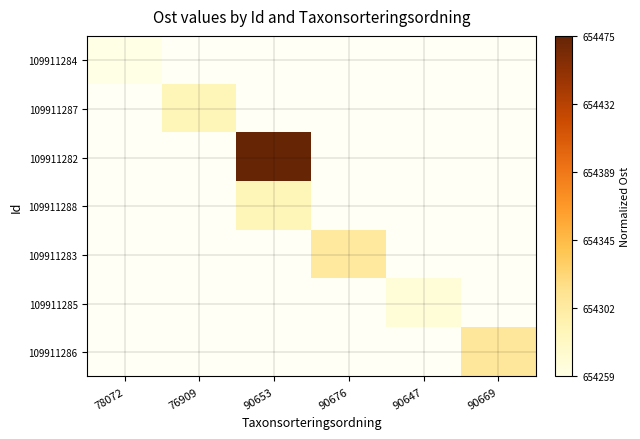

Is the value of 109911283 at 90669 greater than the value of 109911288 at 90653?

No